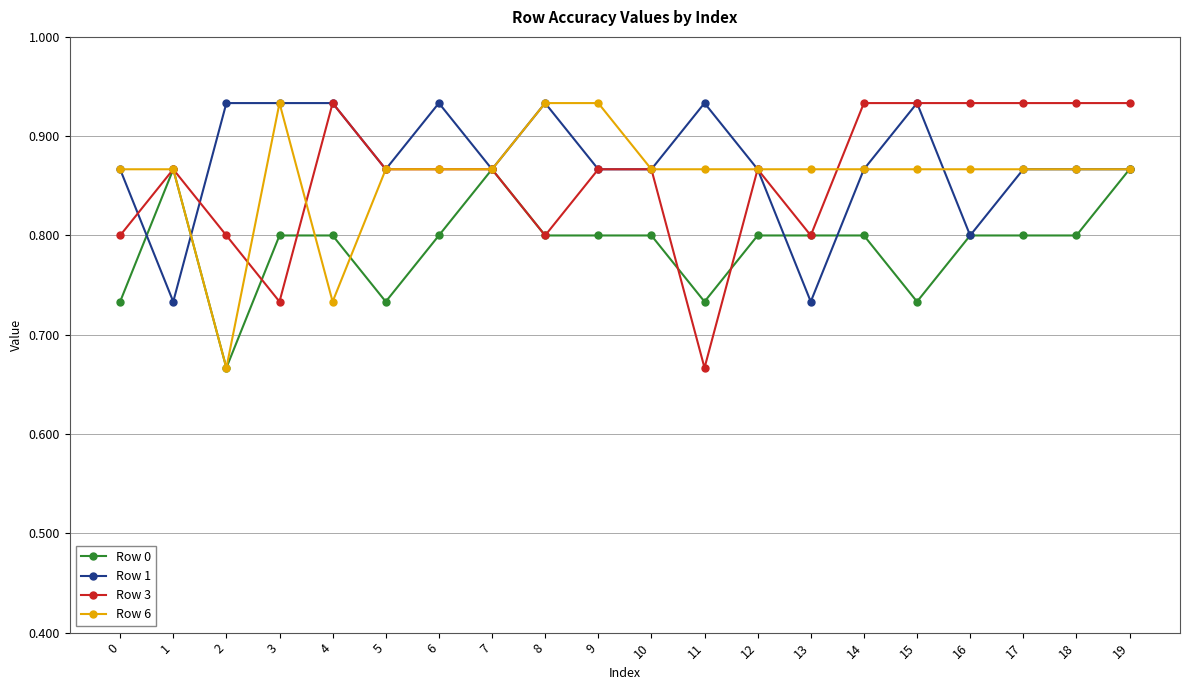

The Row 3 series shows 1.3 at 14. True or false?

False